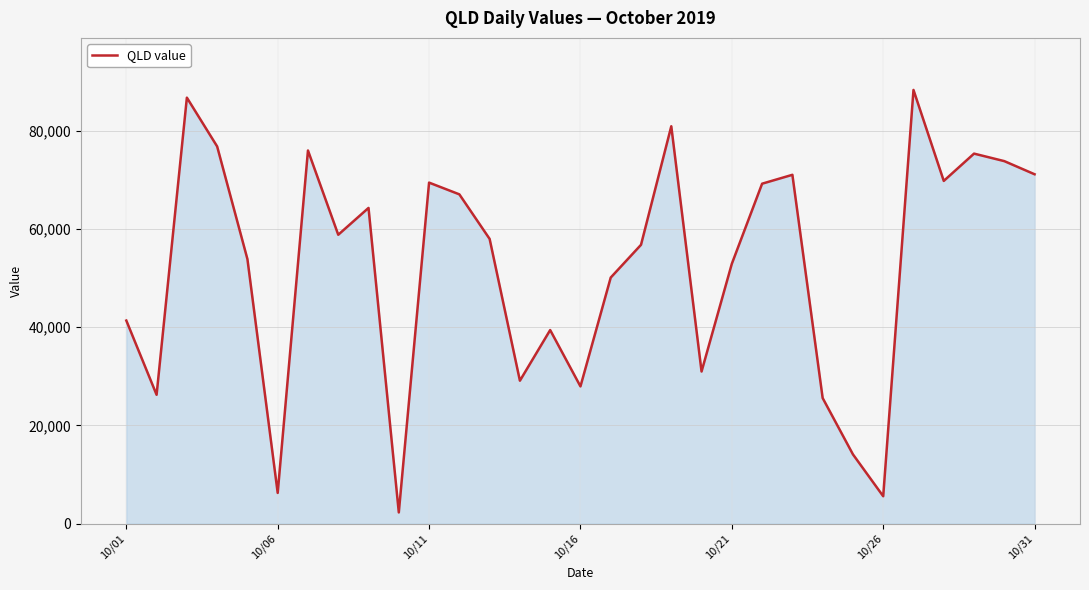

What is the greatest value displayed?

88279